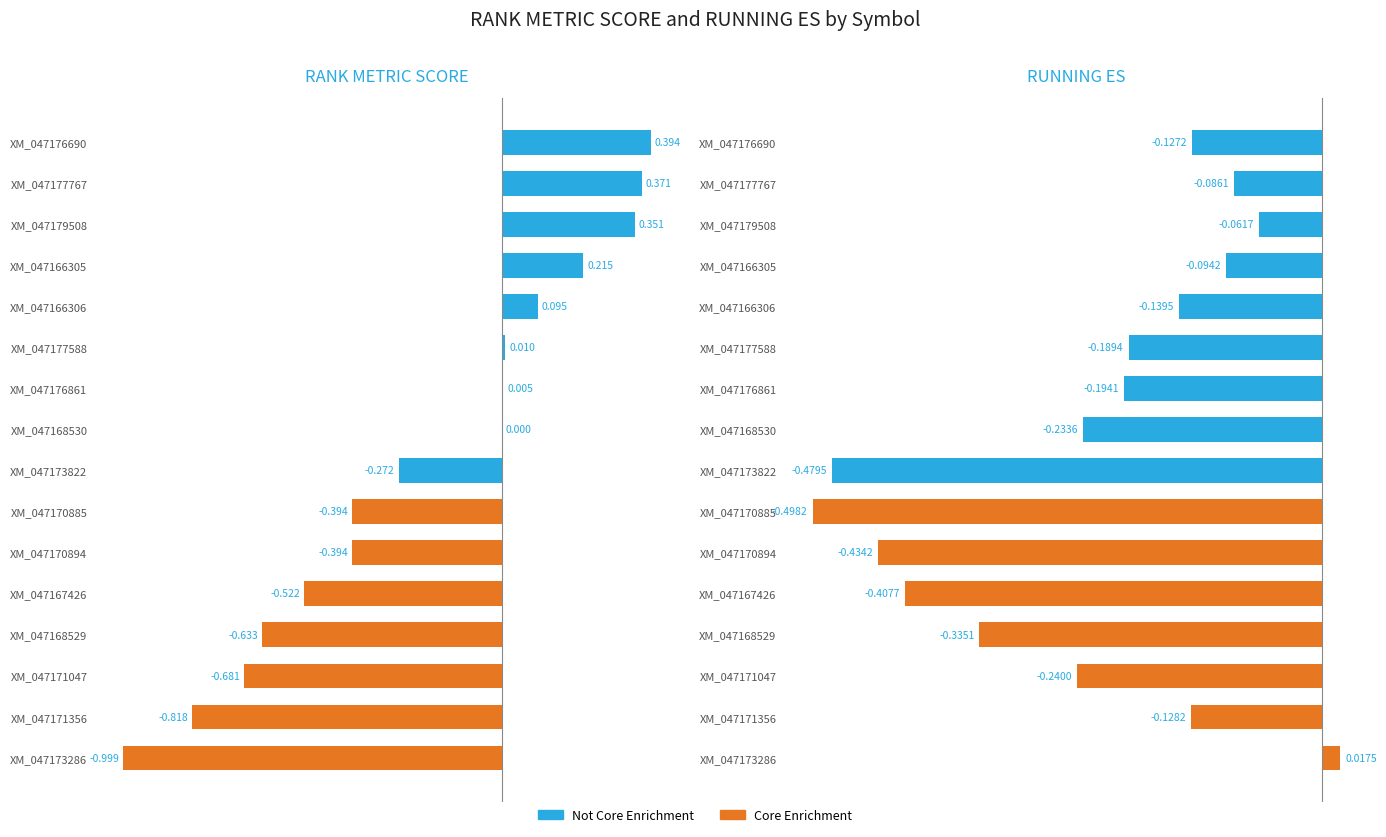

List the series in order of their overall mean, lowest first.

RUNNING ES, RANK METRIC SCORE